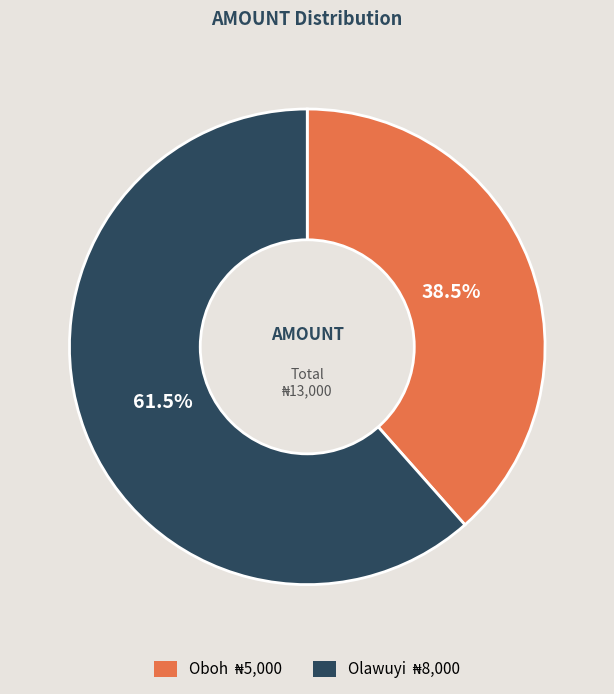

Which slice is the largest?

Olawuyi